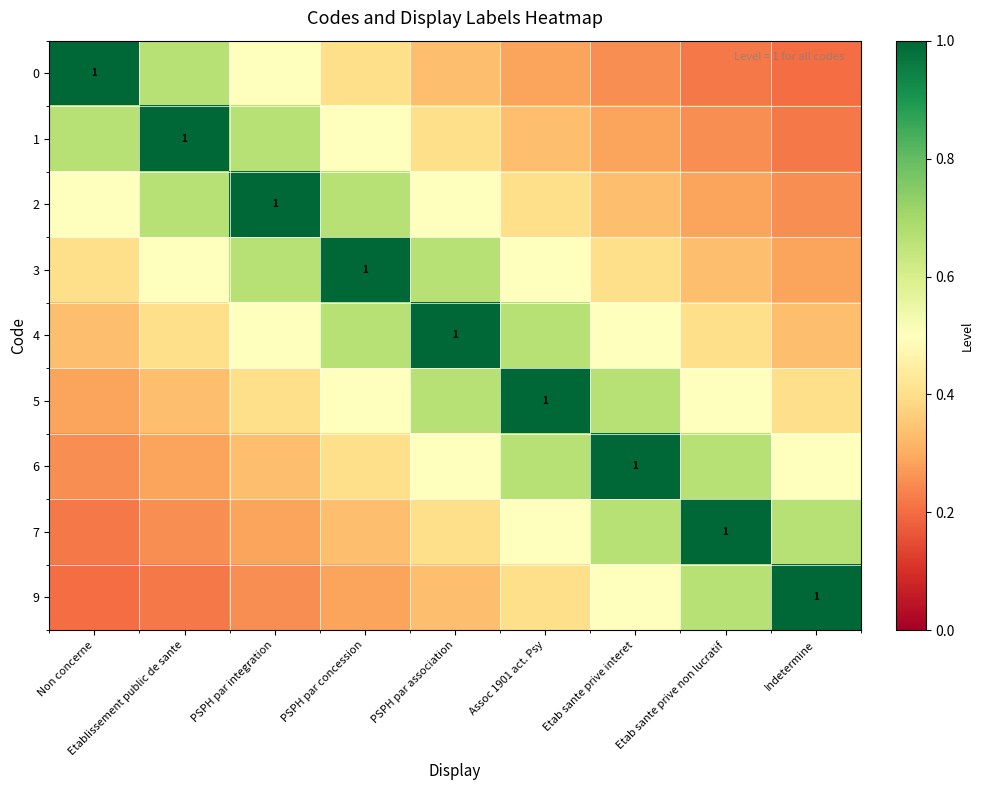

List the series in order of their peak value, lowest first.

0, 1, 2, 3, 4, 5, 6, 7, 9